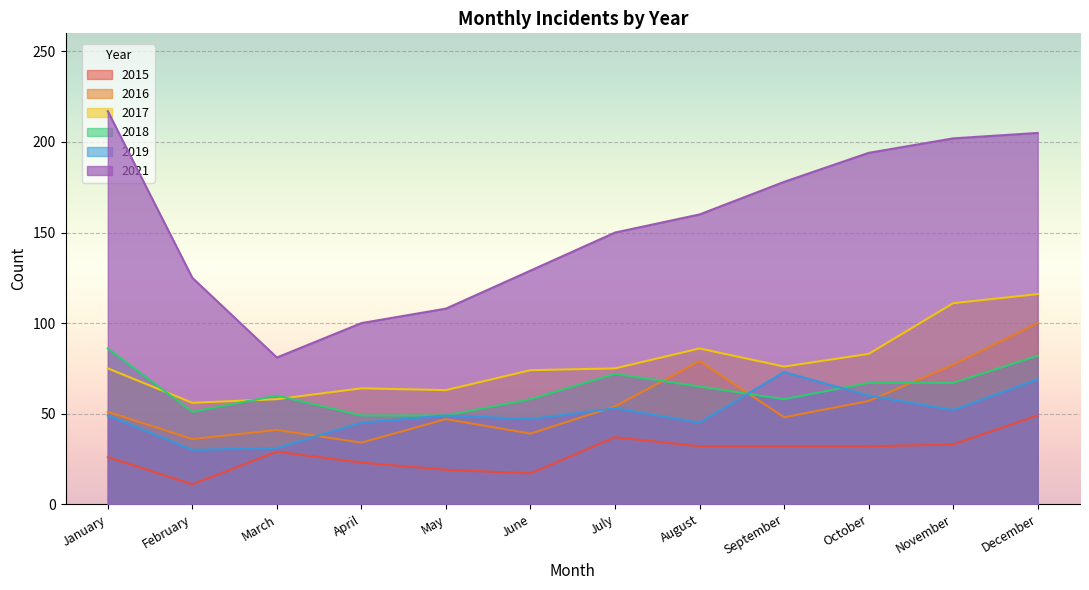

Does the chart display data point markers on the line(s)?

No